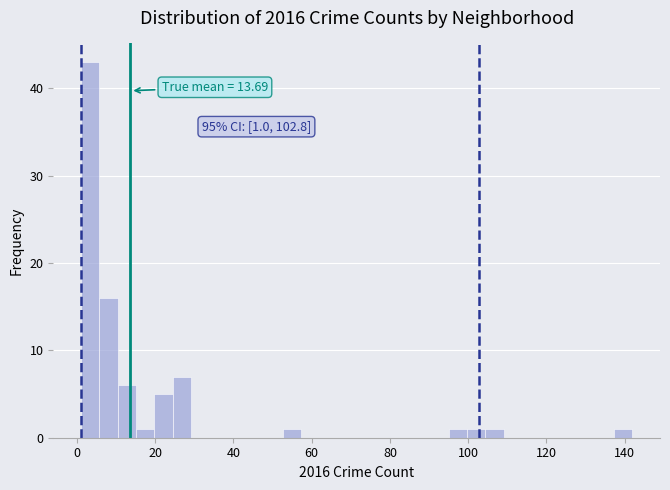

Read against the x-axis, roughly where is the centre of the tallest bar?

4